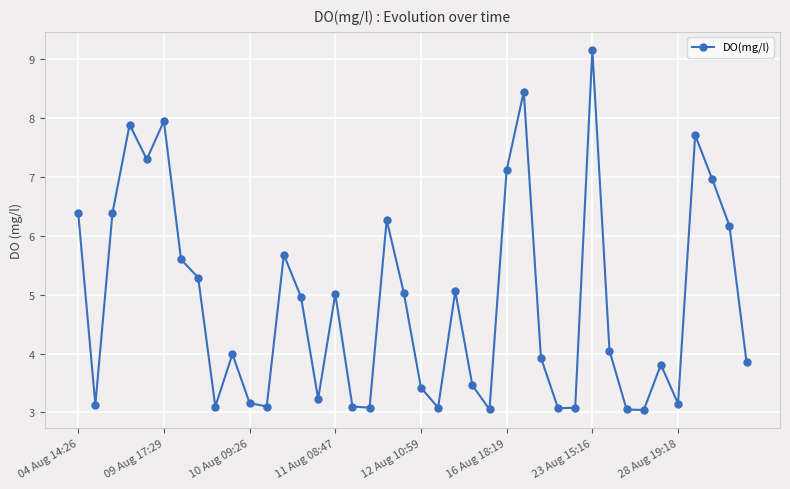

What is the smallest value displayed?

3.0